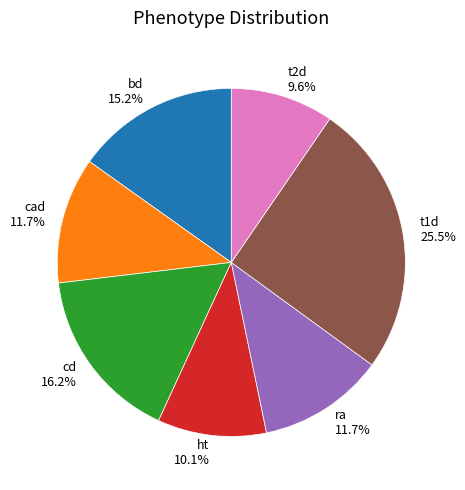

True or false: cad accounts for 12% of the total.

True